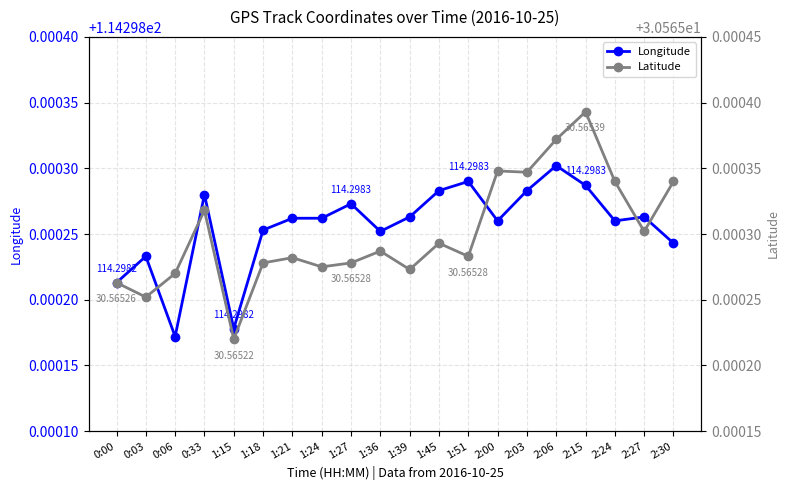

Rank the categories by Longitude value from highest to lowest.

2:06, 1:51, 2:15, 1:45, 2:03, 0:33, 1:27, 1:39, 2:27, 1:21, 1:24, 2:00, 2:24, 1:18, 1:36, 2:30, 0:03, 0:00, 1:15, 0:06